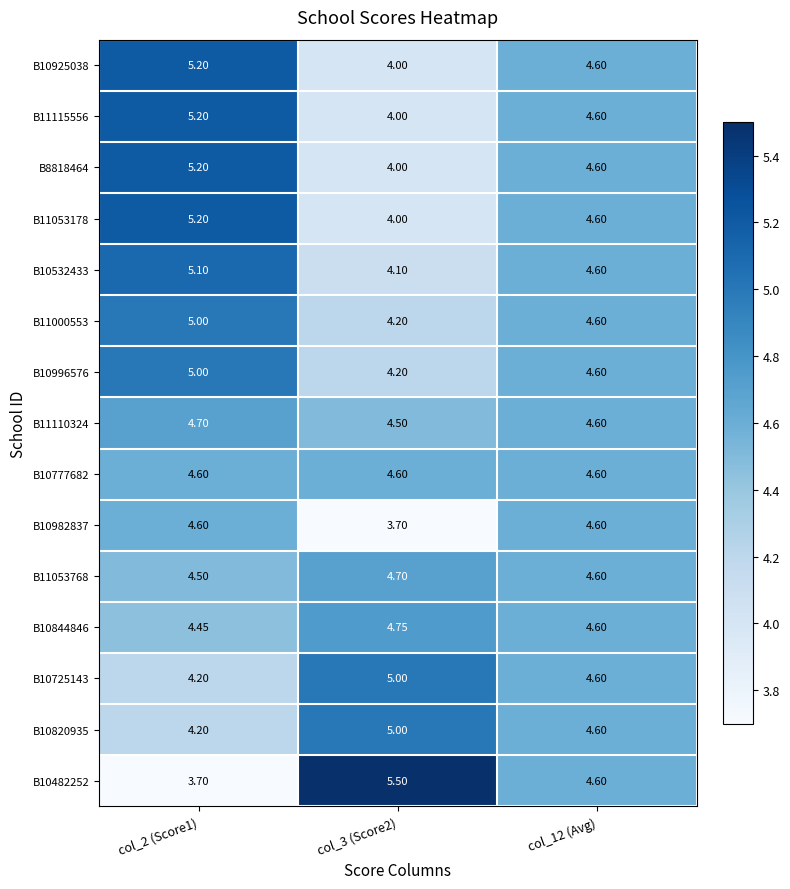

Is the value of B10925038 at col_12 (Avg) greater than the value of B10820935 at col_3 (Score2)?

No